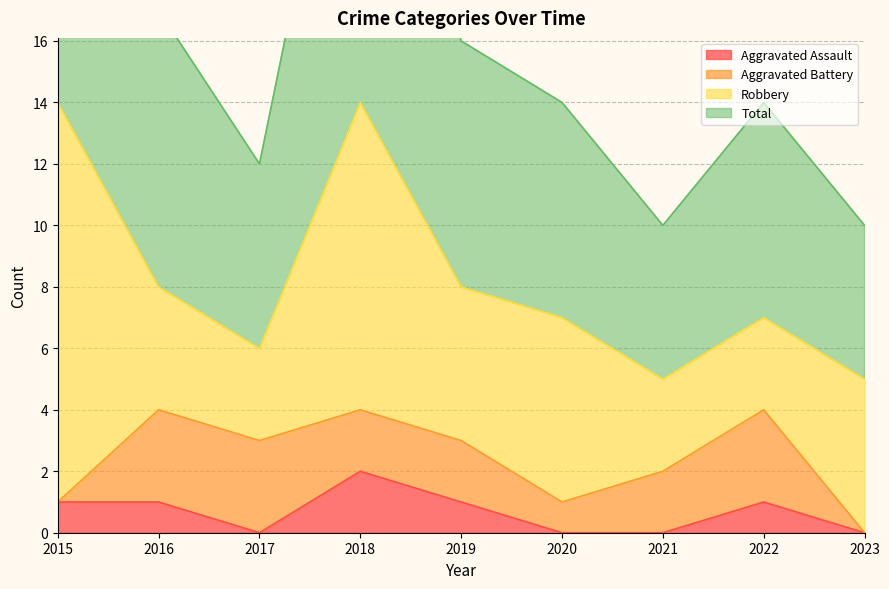

What is the spread (max minus min) of values at 2022?

13